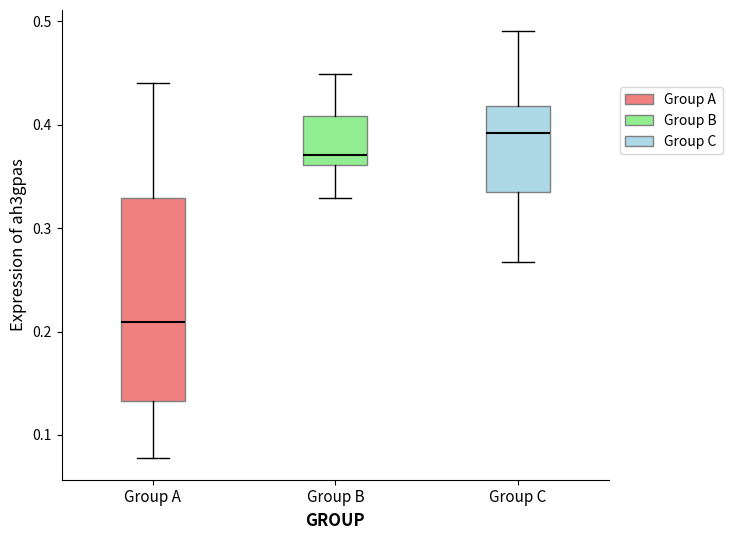

Which box is the tallest, from its lower edge to its upper edge?

Group A